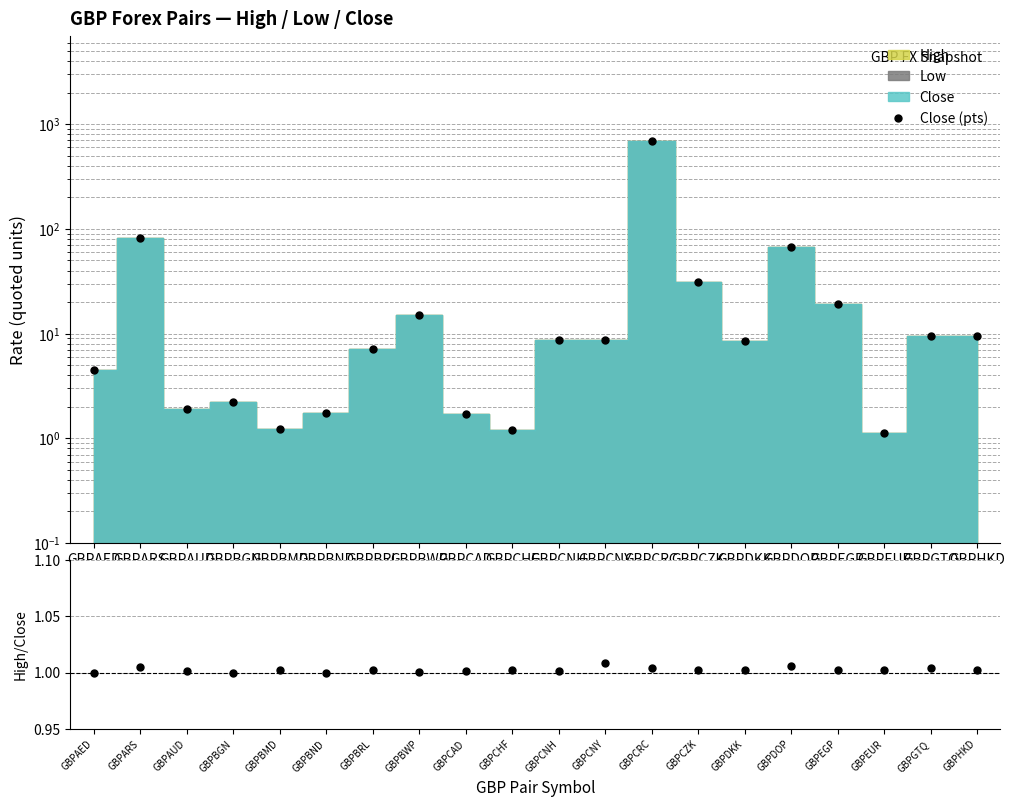

What is the spread (max minus min) of values at GBPAED?

3.5